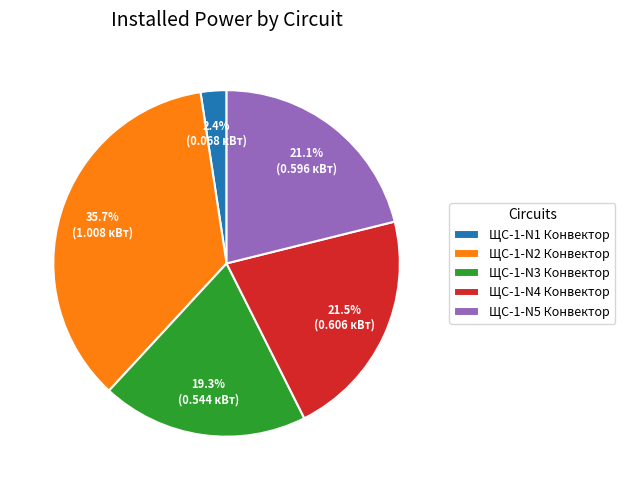

To the nearest percent, what is the combined percentage of ЩС-1-N2 Конвектор and ЩС-1-N5 Конвектор?

57%